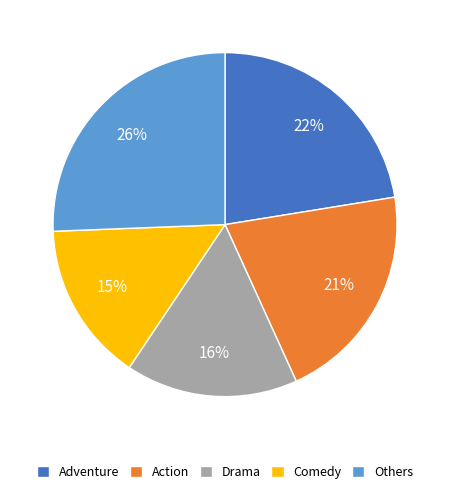

Rank the categories by value from highest to lowest.

Others, Adventure, Action, Drama, Comedy